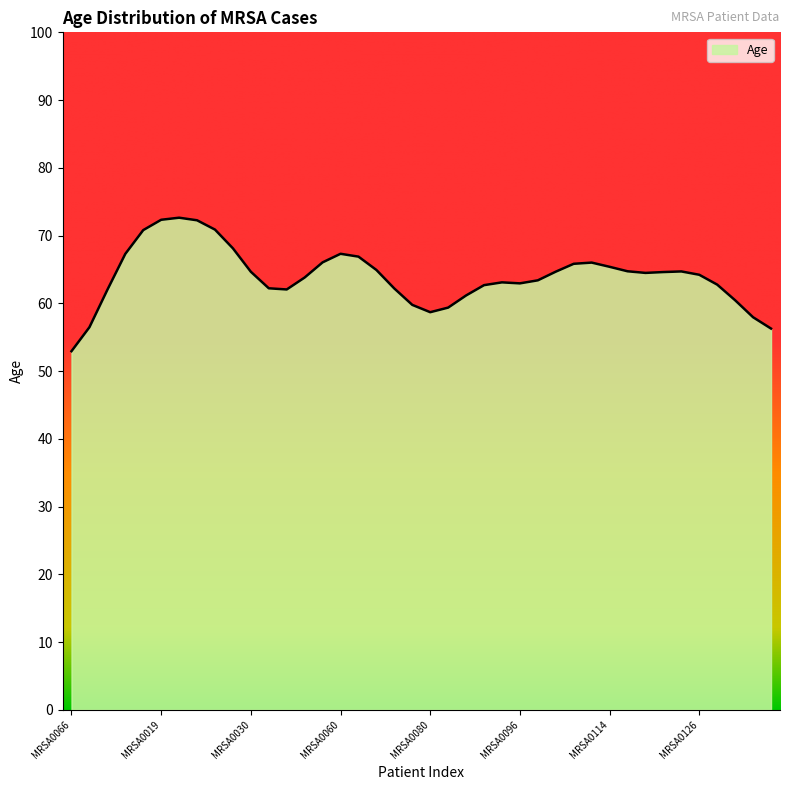

What is the minimum value shown in the chart?

52.9